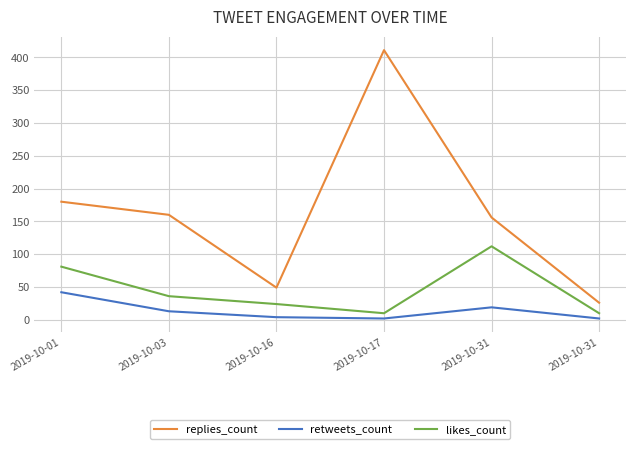

Which series has the largest total across all categories?

replies_count